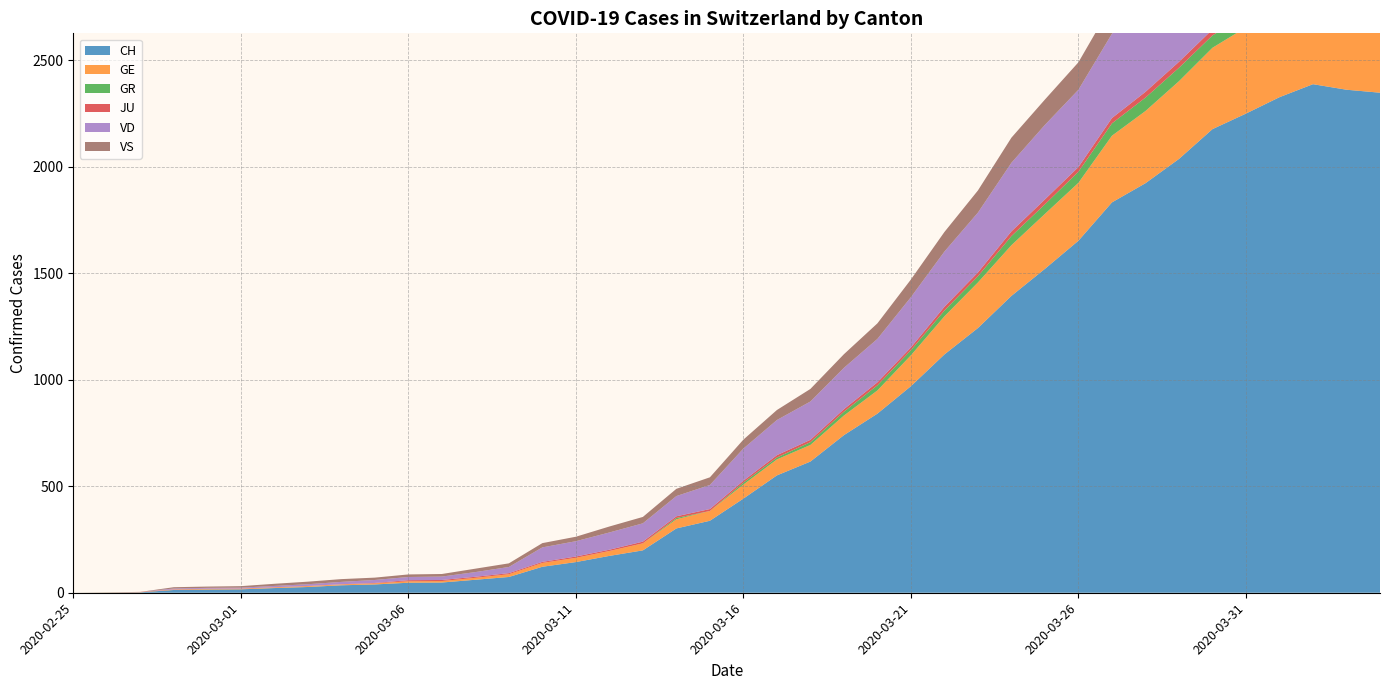

Reading right to left, extract all data points from this chart.

CH: 2020-04-04=2348	2020-04-03=2362	2020-04-02=2388	2020-04-01=2327	2020-03-31=2250	2020-03-30=2177	2020-03-29=2037	2020-03-28=1923	2020-03-27=1833	2020-03-26=1653	2020-03-25=1521	2020-03-24=1394	2020-03-23=1243	2020-03-22=1119	2020-03-21=970	2020-03-20=841	2020-03-19=740	2020-03-18=616	2020-03-17=551	2020-03-16=442	2020-03-15=338	2020-03-14=302	2020-03-13=199	2020-03-12=173	2020-03-11=144	2020-03-10=122	2020-03-09=74	2020-03-08=61	2020-03-07=48	2020-03-06=47	2020-03-05=39	2020-03-04=35	2020-03-03=27	2020-03-02=22	2020-03-01=16	2020-02-29=15	2020-02-28=13	2020-02-27=2	2020-02-26=1	2020-02-25=0
GE: 2020-04-04=421	2020-04-03=424	2020-04-02=424	2020-04-01=406	2020-03-31=405	2020-03-30=382	2020-03-29=365	2020-03-28=339	2020-03-27=313	2020-03-26=272	2020-03-25=258	2020-03-24=238	2020-03-23=214	2020-03-22=179	2020-03-21=145	2020-03-20=109	2020-03-19=92	2020-03-18=78	2020-03-17=75	2020-03-16=66	2020-03-15=46	2020-03-14=43	2020-03-13=33	2020-03-12=23	2020-03-11=20	2020-03-10=18	2020-03-09=13	2020-03-08=9	2020-03-07=7	2020-03-06=7	2020-03-05=5	2020-03-04=4	2020-03-03=4	2020-03-02=3	2020-03-01=3	2020-02-29=3	2020-02-28=2	2020-02-27=1	2020-02-26=1	2020-02-25=0
GR: 2020-04-04=52	2020-04-03=51	2020-04-02=60	2020-04-01=59	2020-03-31=58	2020-03-30=58	2020-03-29=63	2020-03-28=63	2020-03-27=58	2020-03-26=52	2020-03-25=45	2020-03-24=43	2020-03-23=29	2020-03-22=27	2020-03-21=24	2020-03-20=24	2020-03-19=18	2020-03-18=13	2020-03-17=9	2020-03-16=9	2020-03-15=0	2020-03-14=6	2020-03-13=0	2020-03-12=0	2020-03-11=0	2020-03-10=0	2020-03-09=0	2020-03-08=0	2020-03-07=0	2020-03-06=0	2020-03-05=0	2020-03-04=0	2020-03-03=0	2020-03-02=0	2020-03-01=0	2020-02-29=0	2020-02-28=0	2020-02-27=0	2020-02-26=0	2020-02-25=0
JU: 2020-04-04=27	2020-04-03=28	2020-04-02=29	2020-04-01=29	2020-03-31=29	2020-03-30=28	2020-03-29=28	2020-03-28=27	2020-03-27=25	2020-03-26=22	2020-03-25=23	2020-03-24=22	2020-03-23=18	2020-03-22=18	2020-03-21=13	2020-03-20=14	2020-03-19=12	2020-03-18=11	2020-03-17=11	2020-03-16=9	2020-03-15=9	2020-03-14=8	2020-03-13=8	2020-03-12=6	2020-03-11=6	2020-03-10=5	2020-03-09=5	2020-03-08=5	2020-03-07=5	2020-03-06=5	2020-03-05=2	2020-03-04=1	2020-03-03=1	2020-03-02=1	2020-03-01=1	2020-02-29=1	2020-02-28=1	2020-02-27=1	2020-02-26=0	2020-02-25=0
VD: 2020-04-04=392	2020-04-03=394	2020-04-02=405	2020-04-01=419	2020-03-31=419	2020-03-30=410	2020-03-29=409	2020-03-28=407	2020-03-27=396	2020-03-26=363	2020-03-25=350	2020-03-24=322	2020-03-23=281	2020-03-22=259	2020-03-21=236	2020-03-20=204	2020-03-19=194	2020-03-18=180	2020-03-17=165	2020-03-16=151	2020-03-15=113	2020-03-14=95	2020-03-13=86	2020-03-12=81	2020-03-11=72	2020-03-10=68	2020-03-09=29	2020-03-08=22	2020-03-07=16	2020-03-06=15	2020-03-05=14	2020-03-04=11	2020-03-03=8	2020-03-02=6	2020-03-01=4	2020-02-29=4	2020-02-28=4	2020-02-27=0	2020-02-26=0	2020-02-25=0
VS: 2020-04-04=150	2020-04-03=147	2020-04-02=147	2020-04-01=147	2020-03-31=153	2020-03-30=154	2020-03-29=153	2020-03-28=143	2020-03-27=138	2020-03-26=129	2020-03-25=119	2020-03-24=118	2020-03-23=104	2020-03-22=92	2020-03-21=83	2020-03-20=73	2020-03-19=64	2020-03-18=59	2020-03-17=47	2020-03-16=42	2020-03-15=36	2020-03-14=34	2020-03-13=30	2020-03-12=28	2020-03-11=21	2020-03-10=20	2020-03-09=17	2020-03-08=16	2020-03-07=12	2020-03-06=12	2020-03-05=11	2020-03-04=13	2020-03-03=12	2020-03-02=10	2020-03-01=7	2020-02-29=6	2020-02-28=6	2020-02-27=0	2020-02-26=0	2020-02-25=0